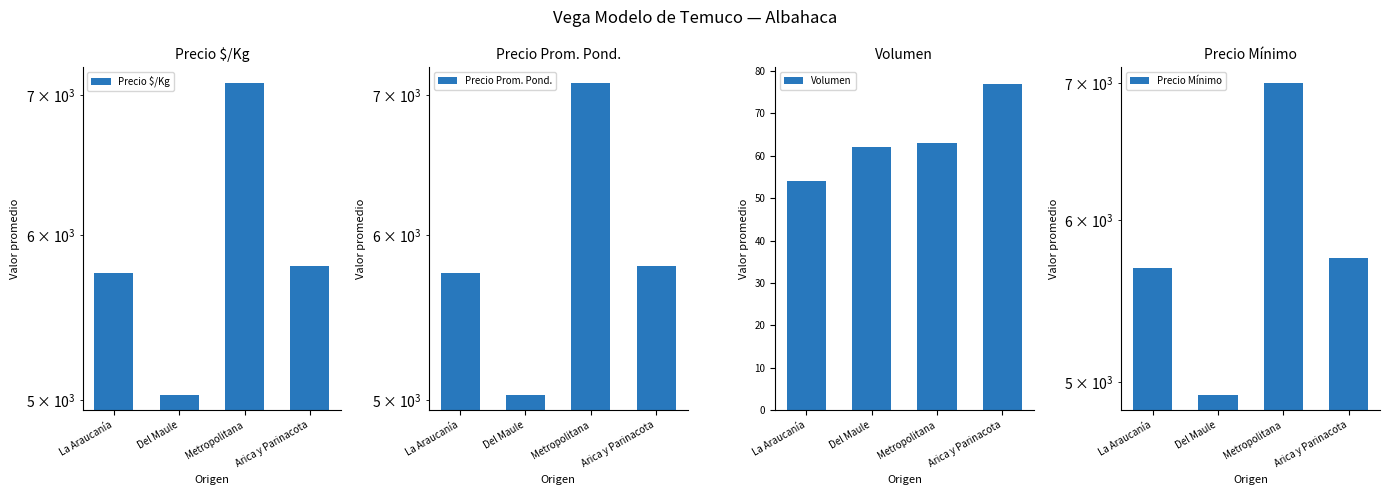

What is the label of the 1st bar from the right?

Arica y Parinacota